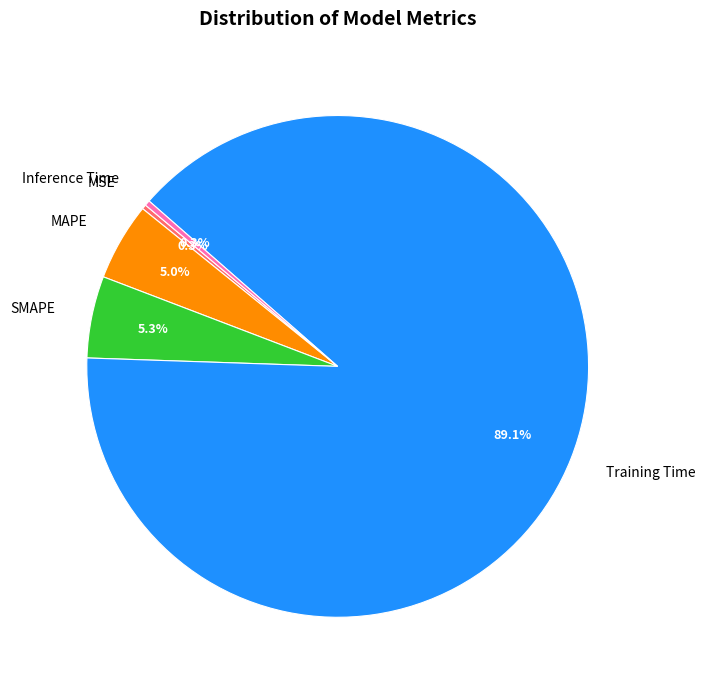

Does any single category account for the majority?

Yes